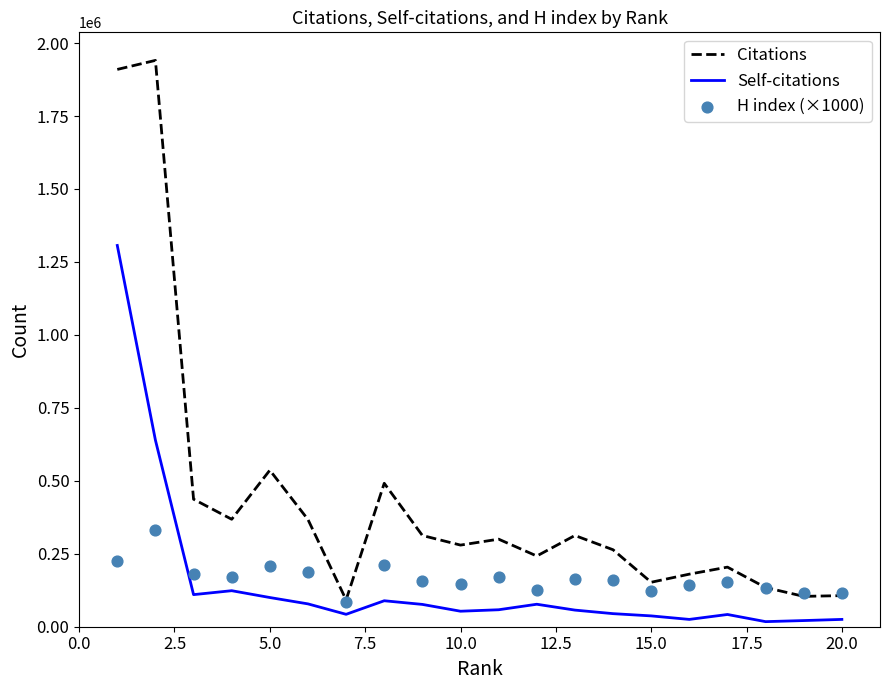

Which series contains the lowest Y value?

Self-citations